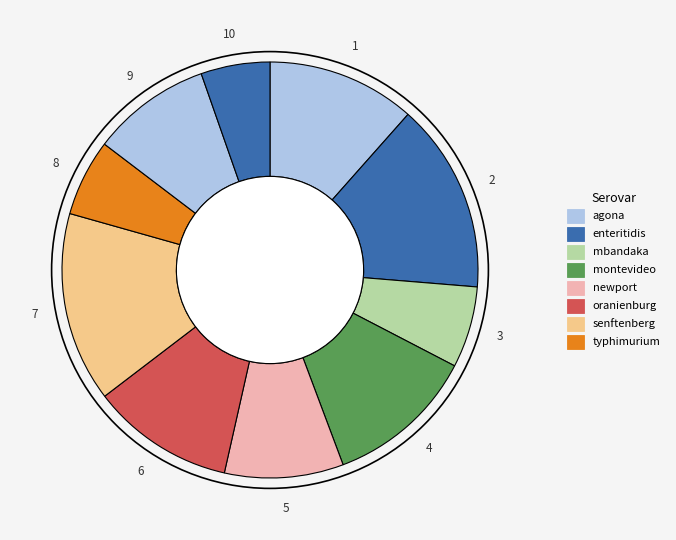

Which slice is the largest?

7